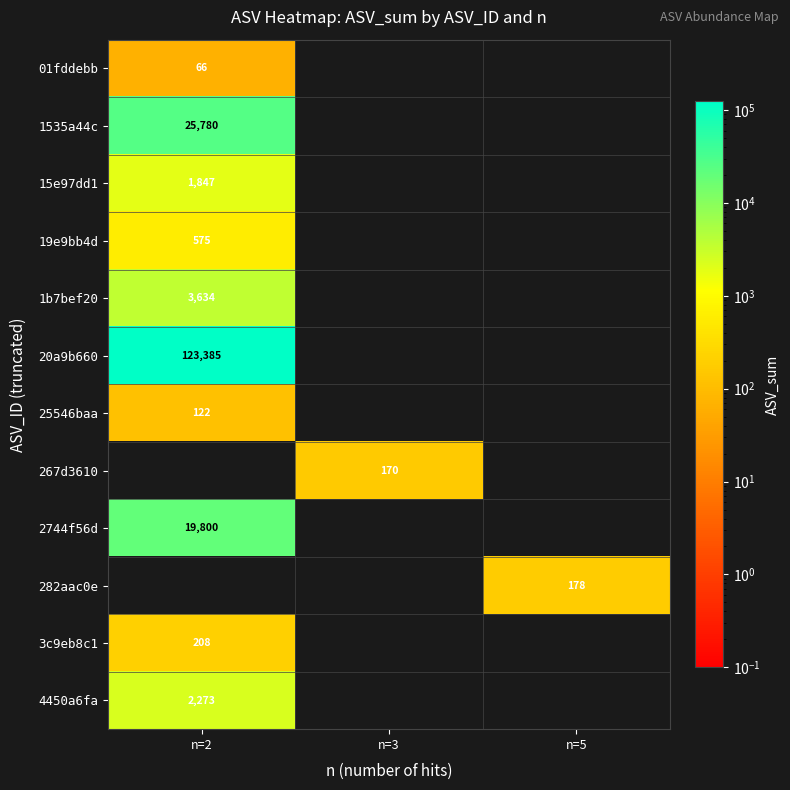

The value of 15e97dd1 at n=2 is 1019. True or false?

False